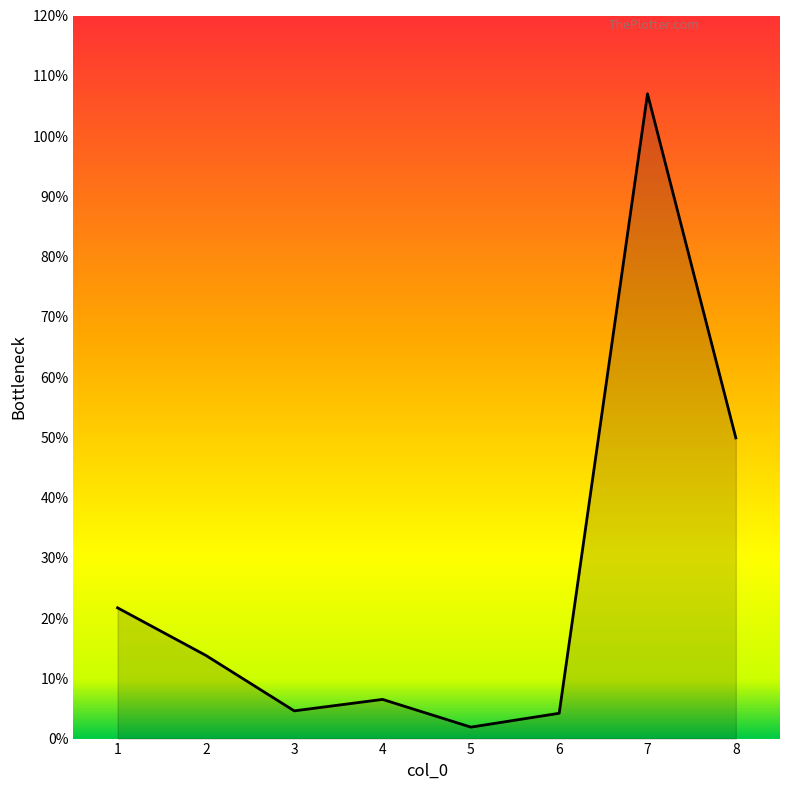

What is the difference between the maximum and second lowest values?

102.8